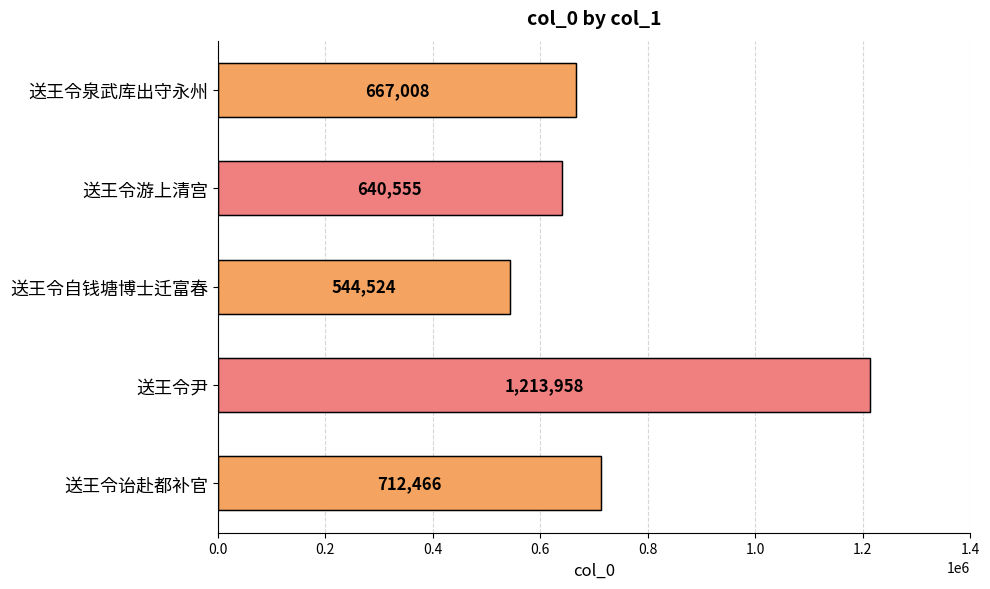

How many data points does each series have?

5